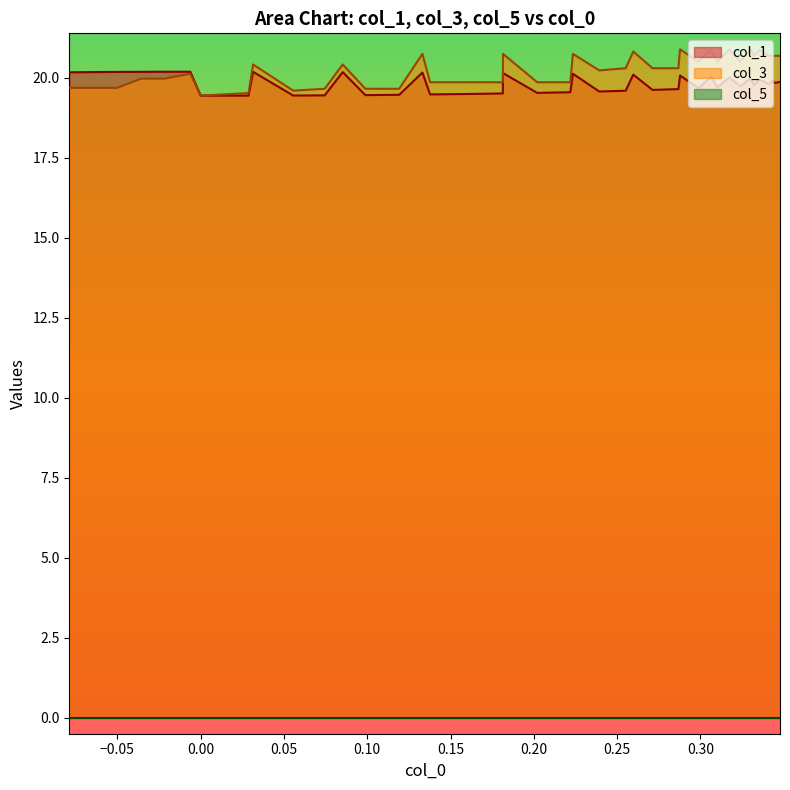

Which series has the largest range (max minus min)?

col_3